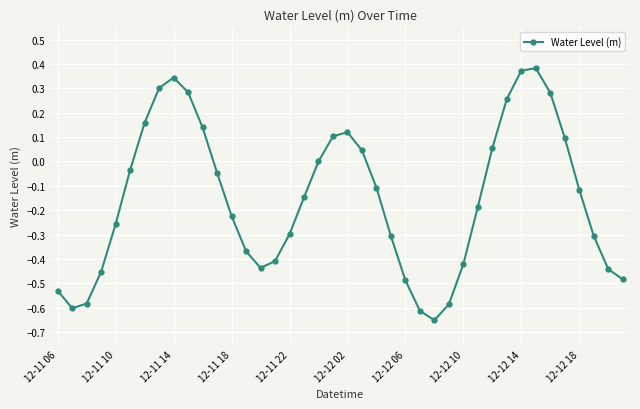

How many interior local valleys (lower than both neighbors) does the data have?

3